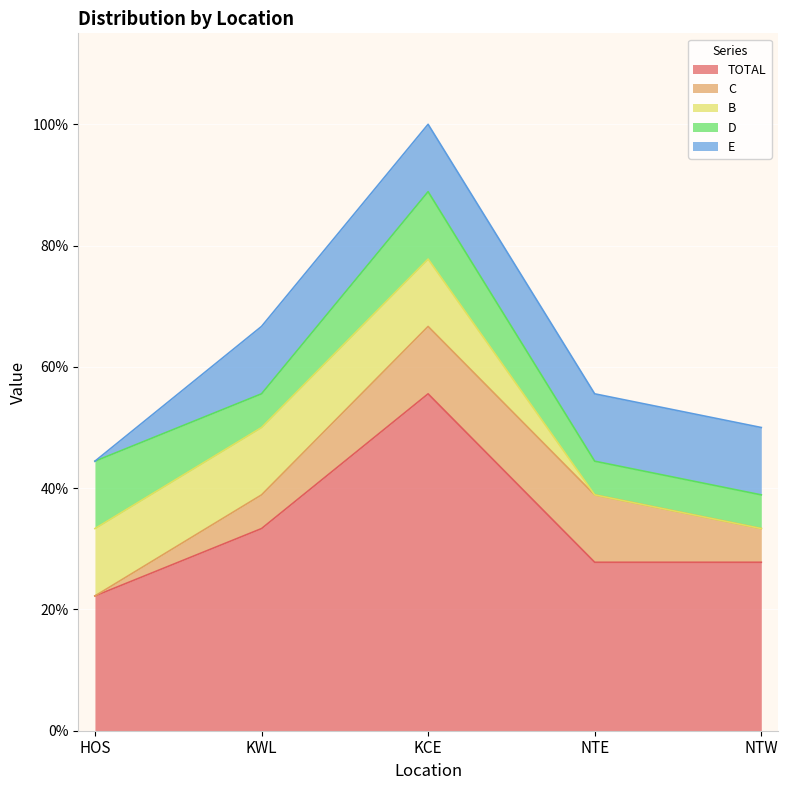

What is the label of the 5th point from the right?

HOS